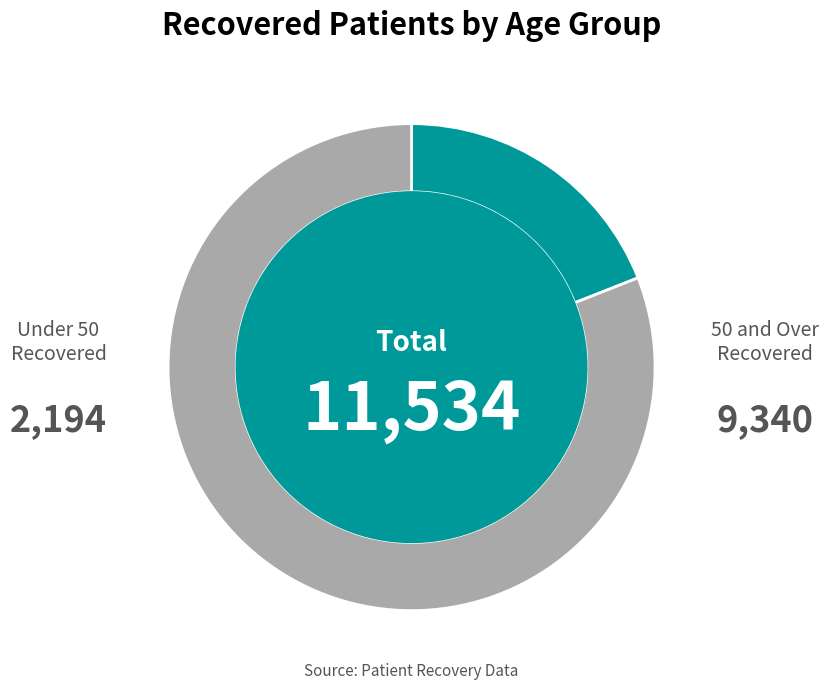

Combined, do 50 and Over and Under 50 account for over 50%?

Yes